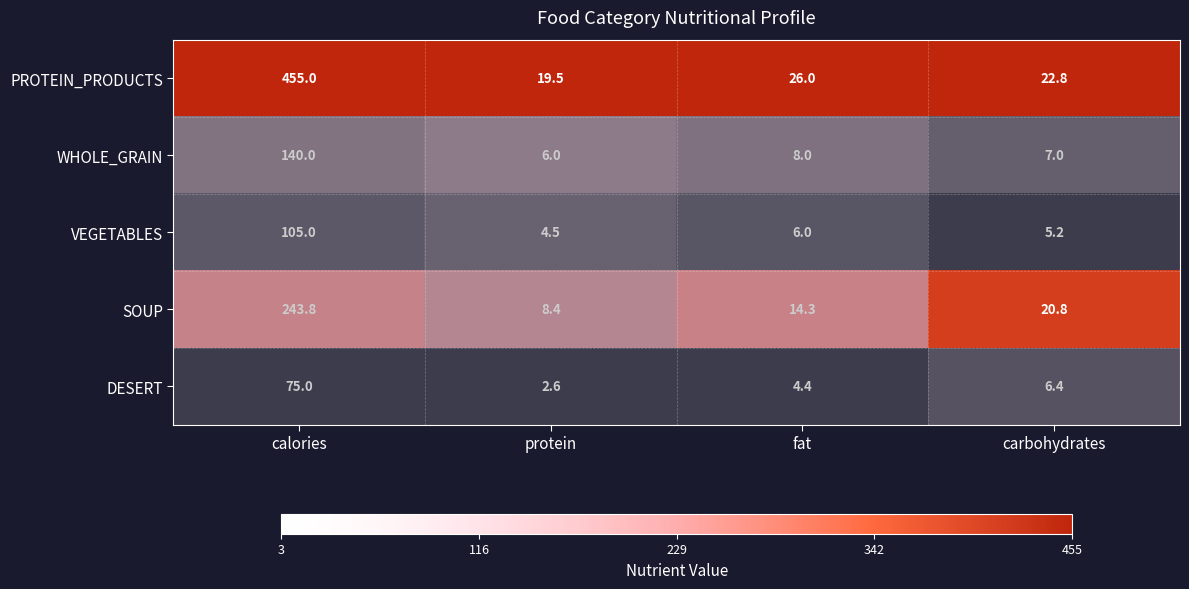

What is the maximum value shown in the chart?

455.0